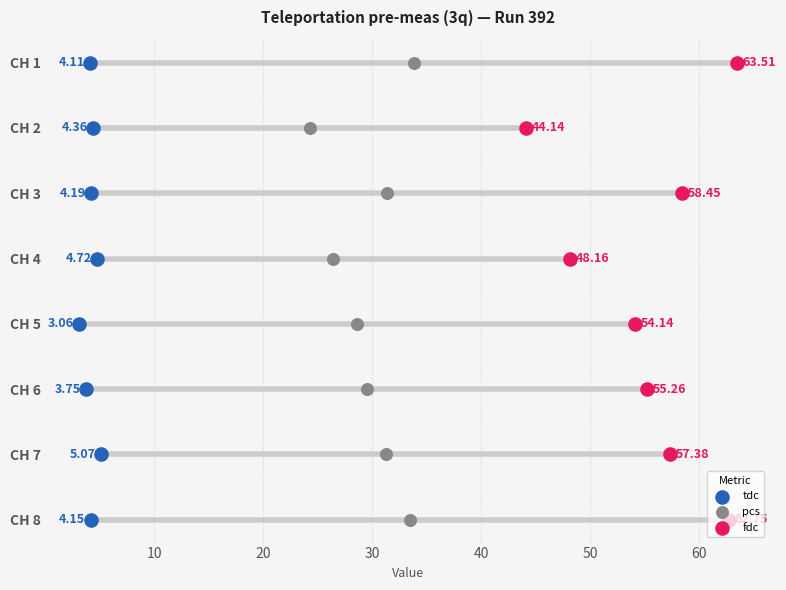

What are all the series names shown in the legend?

tdc, pcs, fdc